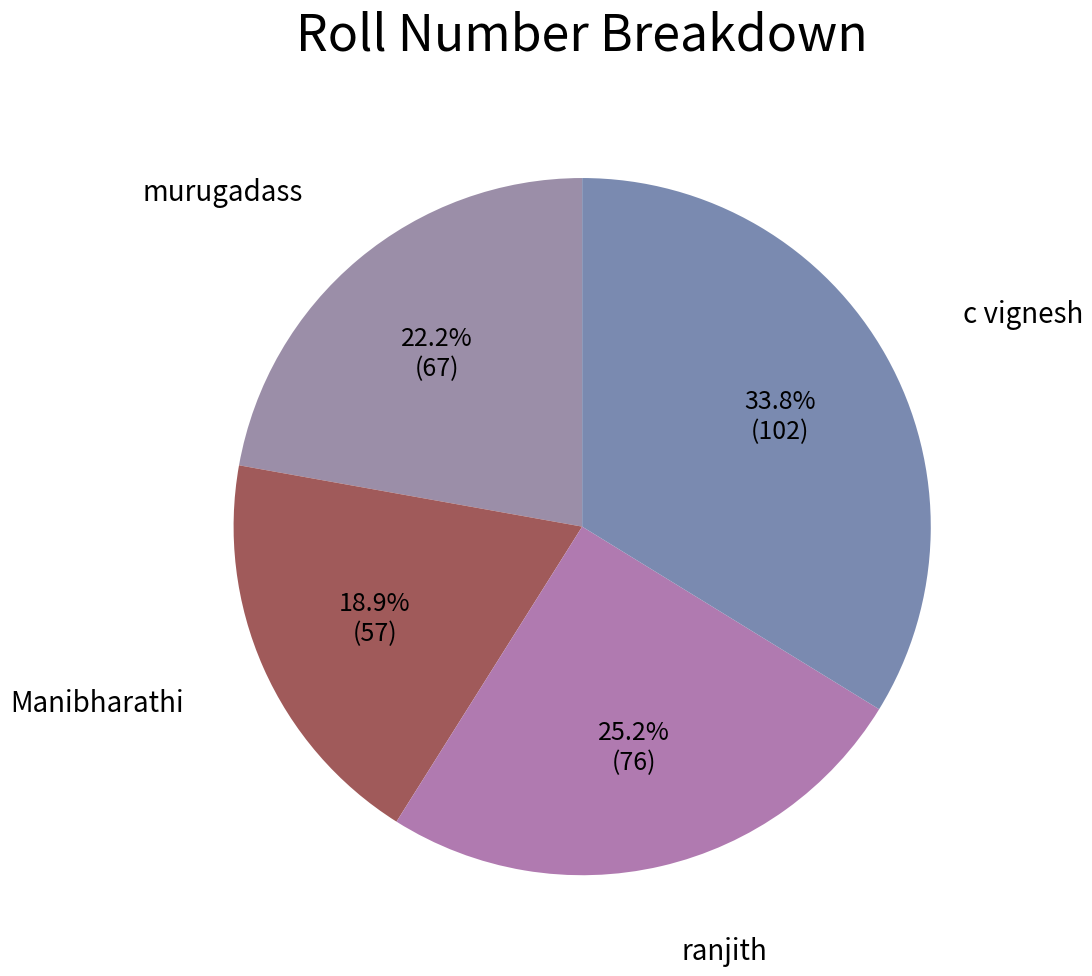

How many segments does this pie chart have?

4